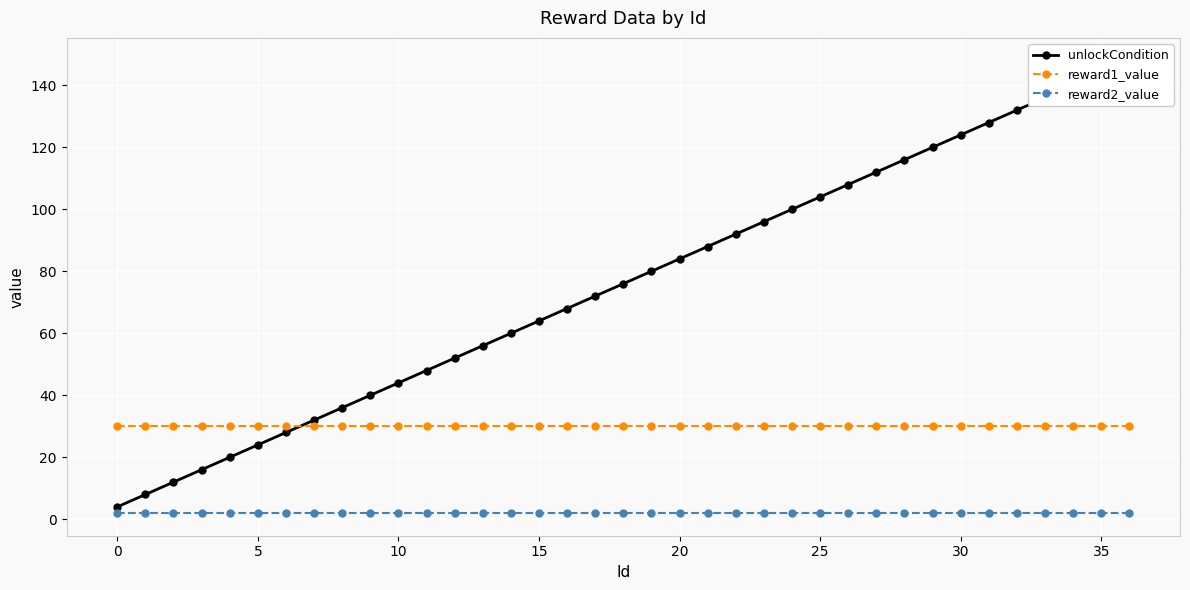

Which series ends up on top after the final intersection of reward1_value and unlockCondition?

unlockCondition